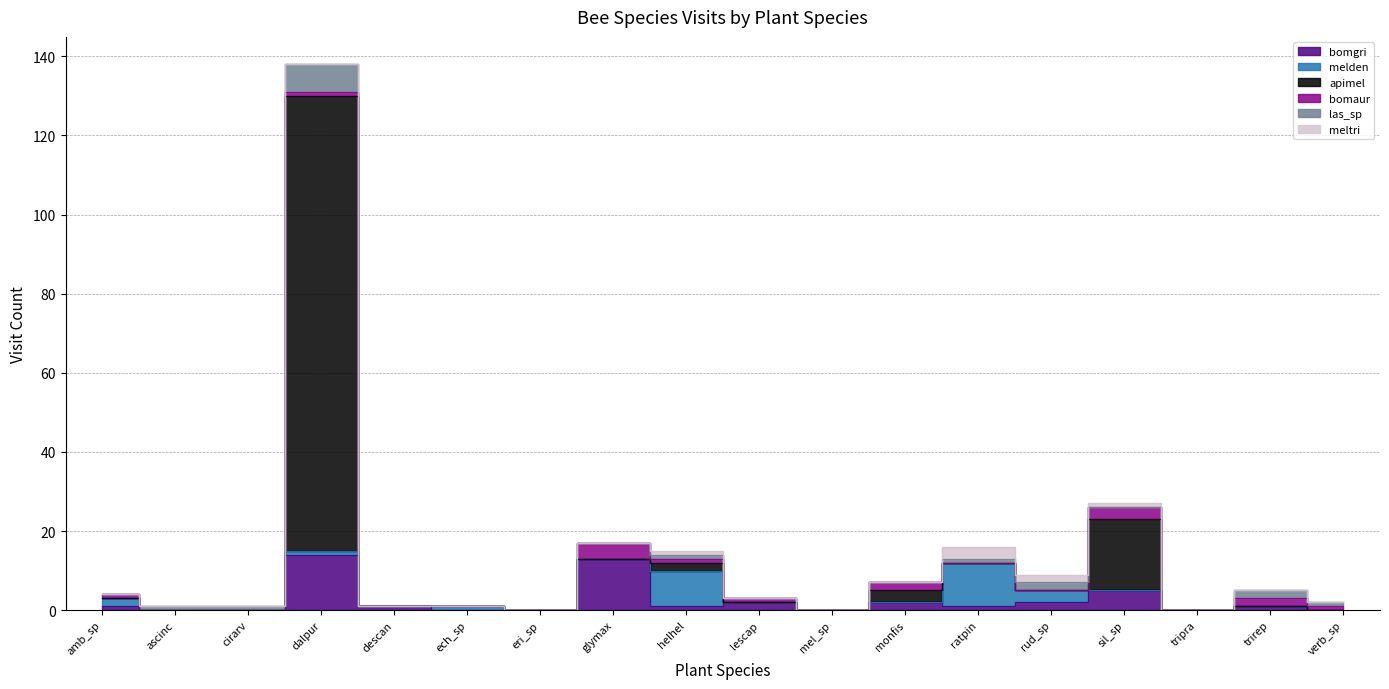

How many categories are shown in the chart?

18